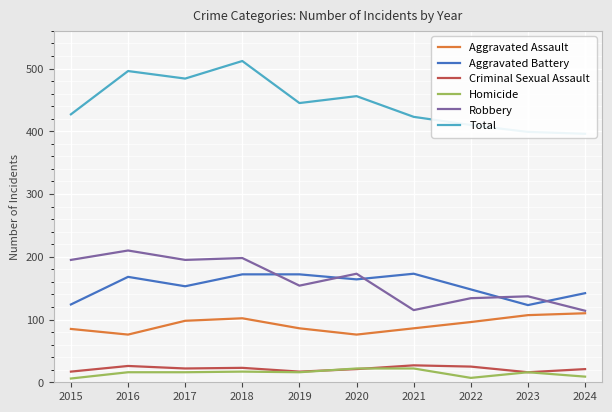

Is the value of Homicide at 2018 greater than the value of Total at 2017?

No